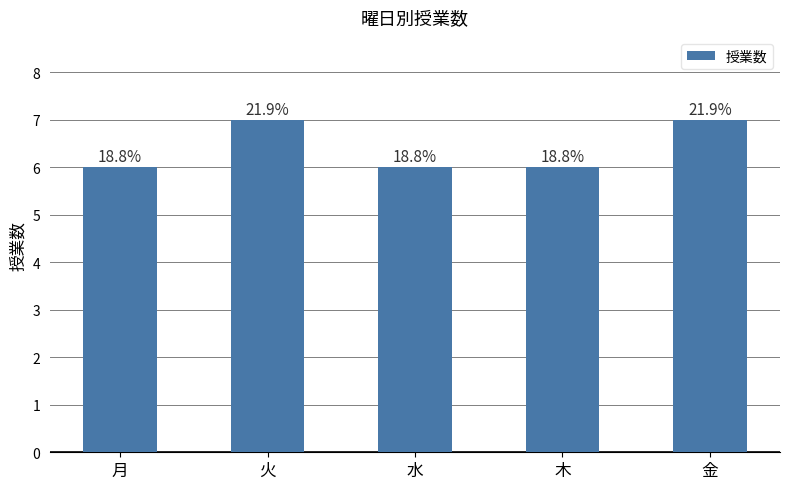

What is the average value?

6